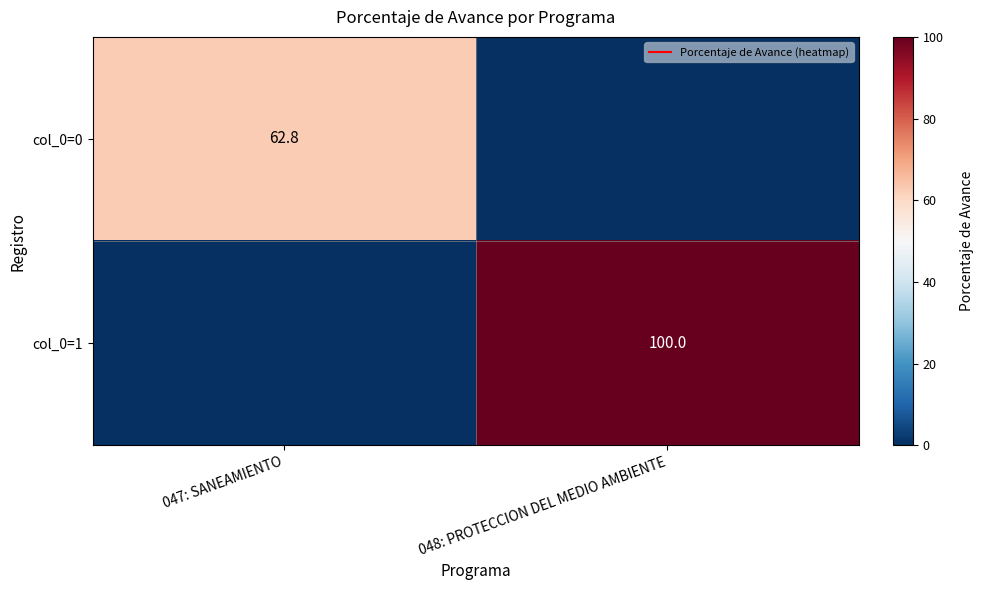

List the series in order of their overall mean, lowest first.

col_0=0, col_0=1